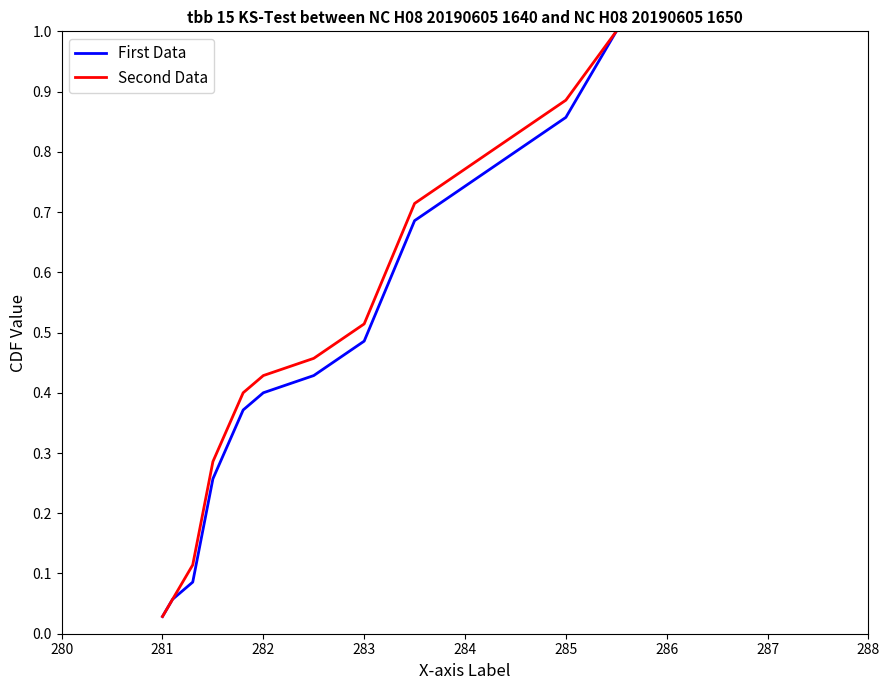

What is the highest value of the Second Data series?

1.0